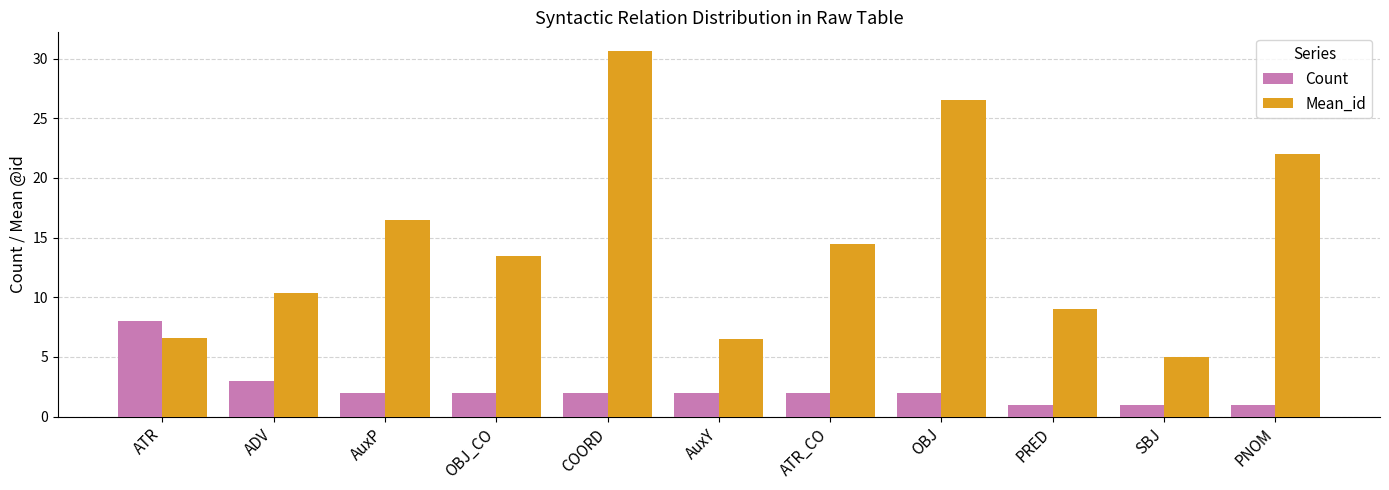

What is the sum of all Count values?

26.0